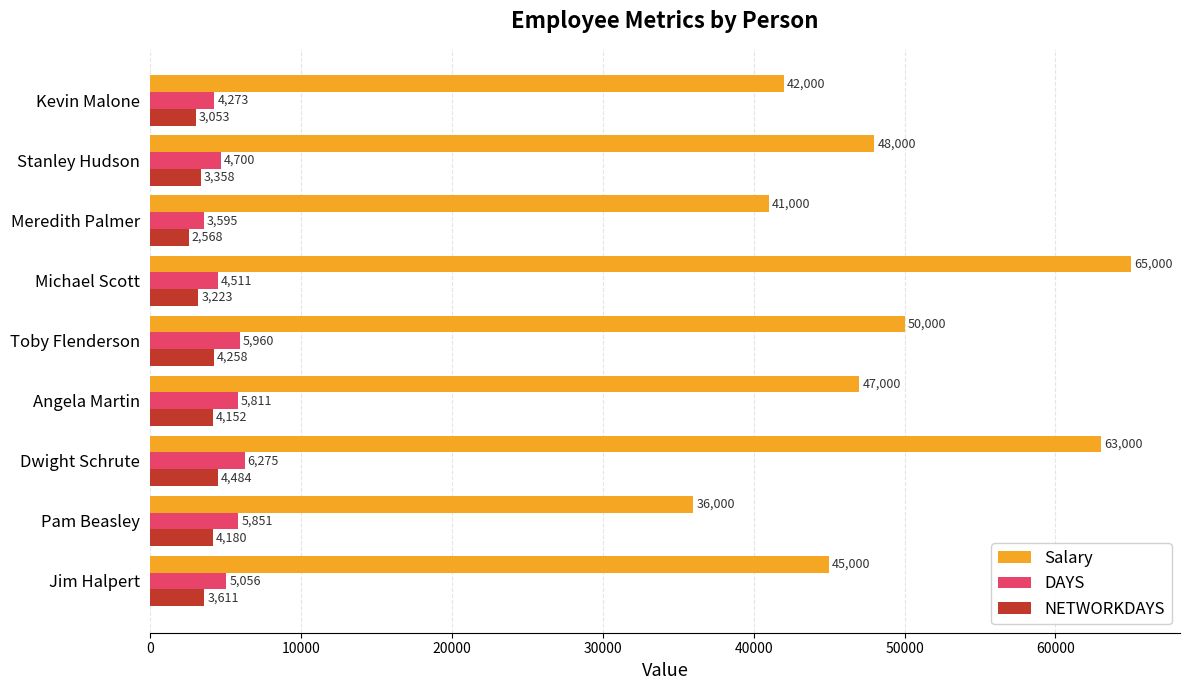

Which series has the largest total across all categories?

Salary